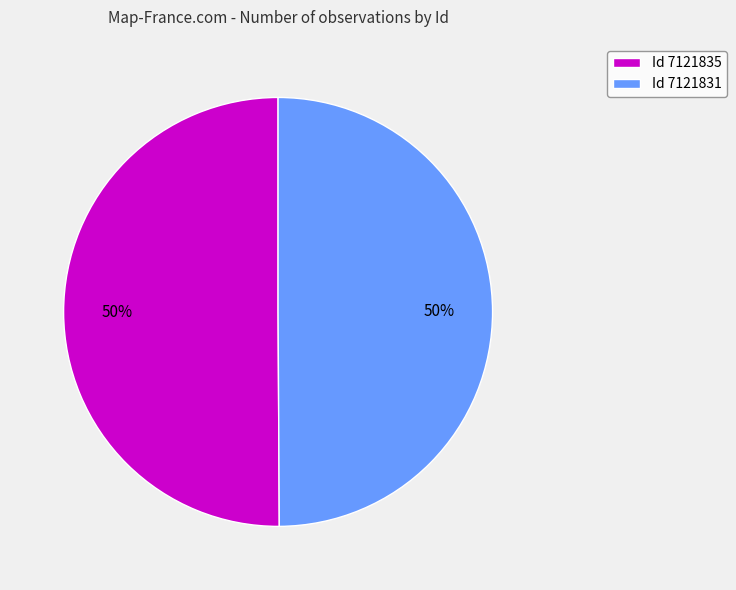

Approximately how many times larger is the value at Id 7121835 compared to Id 7121831?

1.0